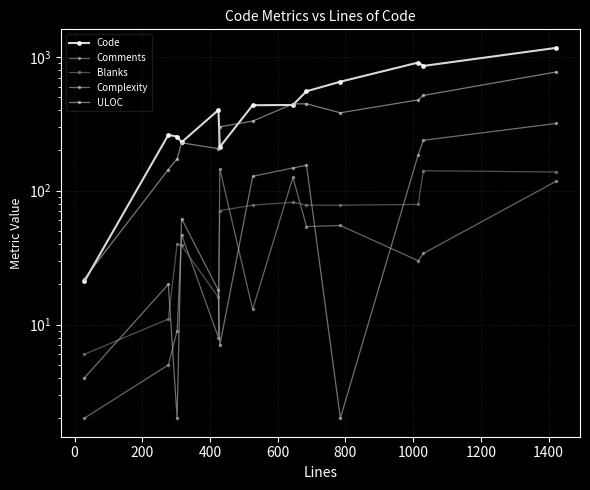

What is the average value of the Code series?

491